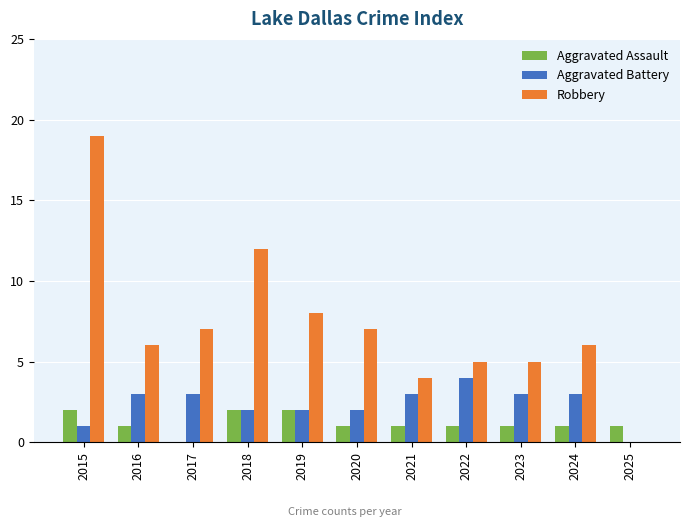

Reading left to right, transcribe all the data shown in this chart.

Aggravated Assault: 2015=2	2016=1	2017=0	2018=2	2019=2	2020=1	2021=1	2022=1	2023=1	2024=1	2025=1
Aggravated Battery: 2015=1	2016=3	2017=3	2018=2	2019=2	2020=2	2021=3	2022=4	2023=3	2024=3	2025=0
Robbery: 2015=19	2016=6	2017=7	2018=12	2019=8	2020=7	2021=4	2022=5	2023=5	2024=6	2025=0